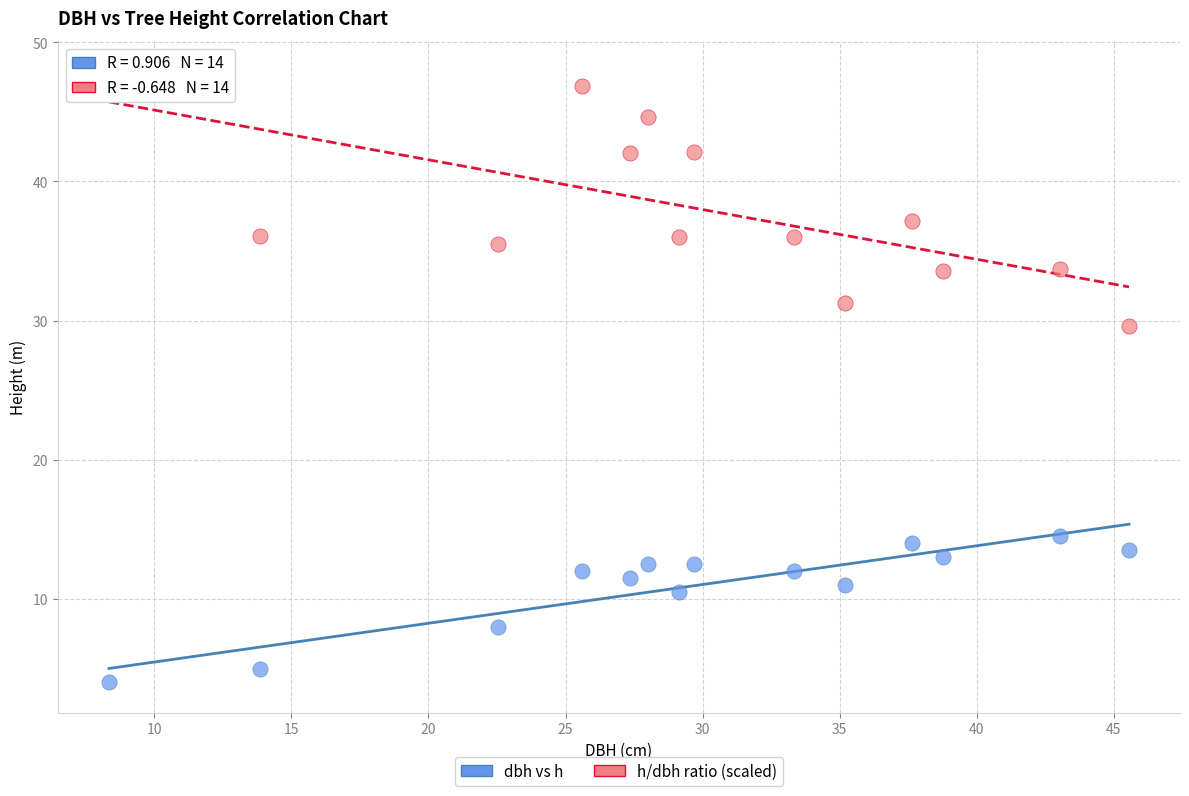

Across all data points, what is the range of X values (max minus min)?

37.2